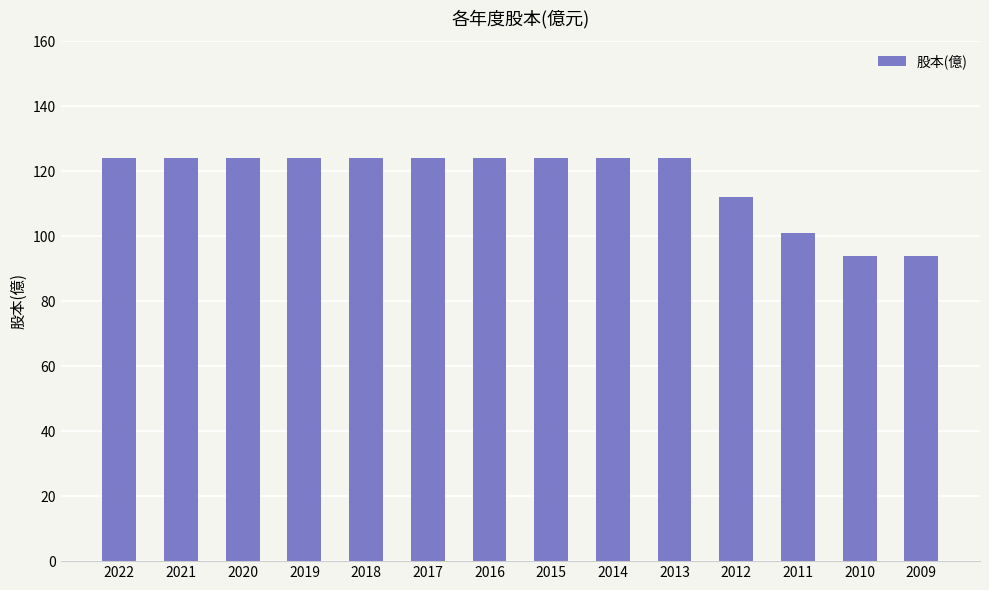

What is the smallest value displayed?

93.8